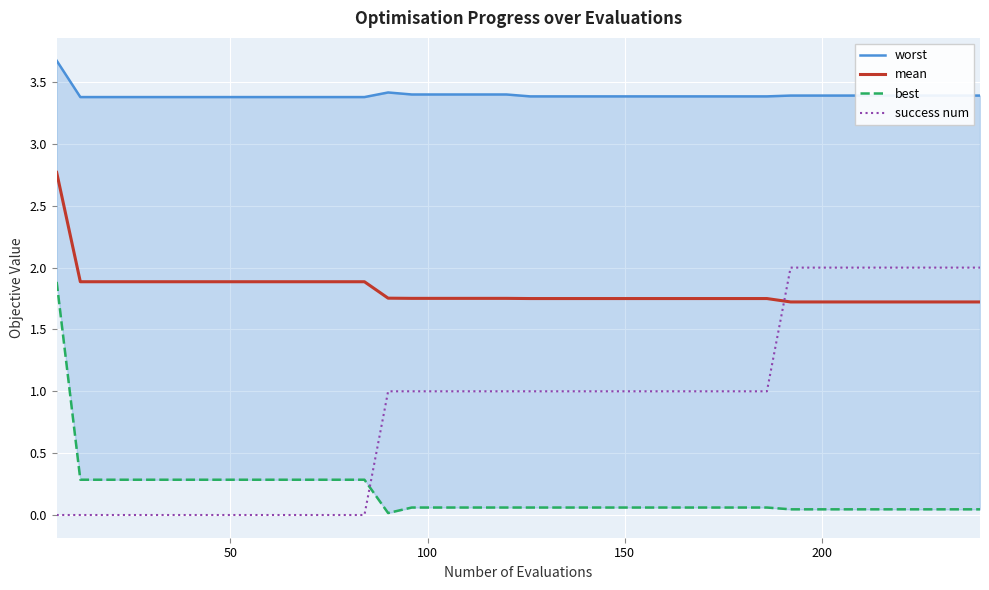

How many lines are shown in the chart?

4